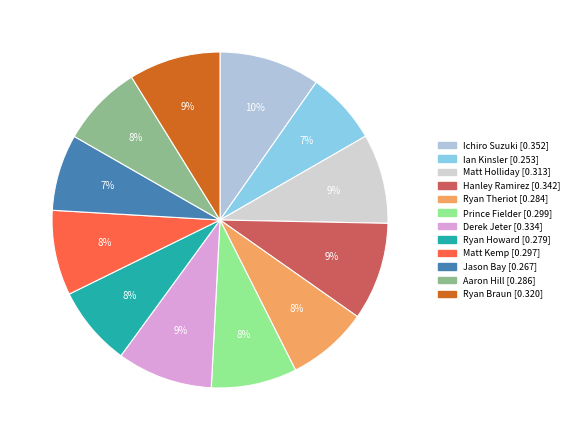

To the nearest percent, what is the difference between the largest and smallest slice percentages?

3%